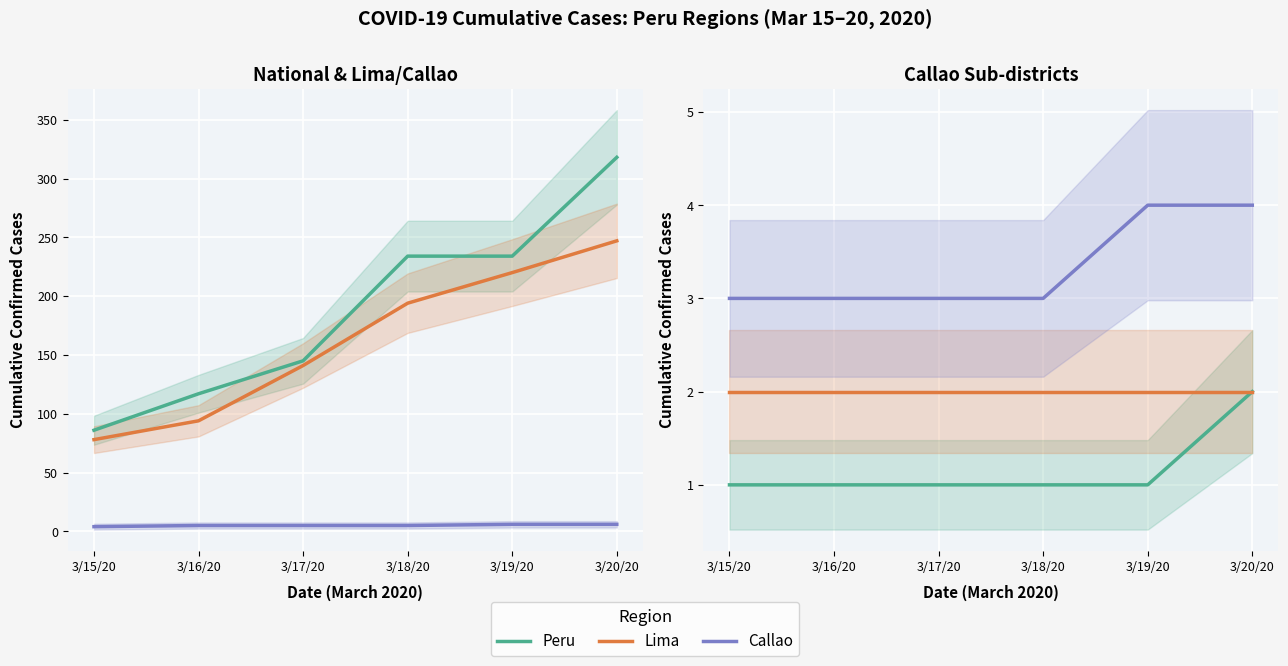

True or false: Lima has a value of 123 at 3/18/20.

False